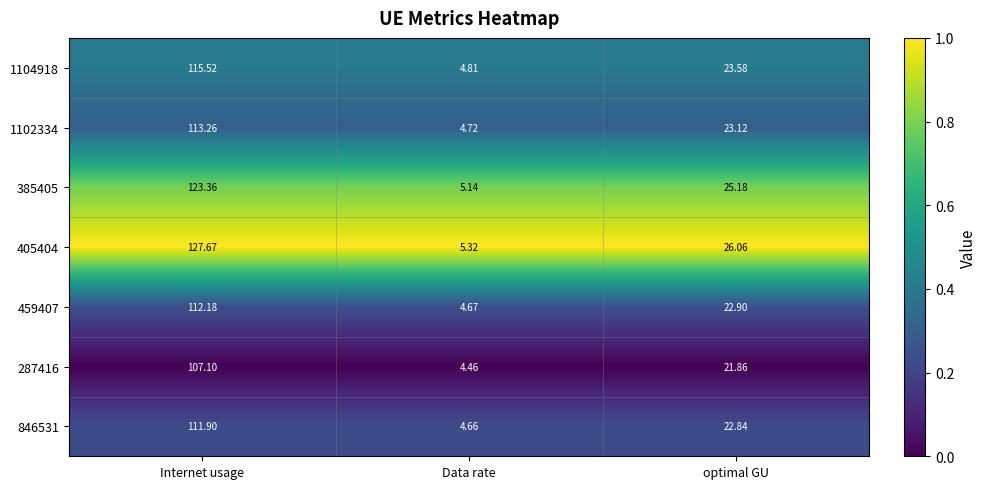

Where does the 287416 series first go above 21?

Internet usage